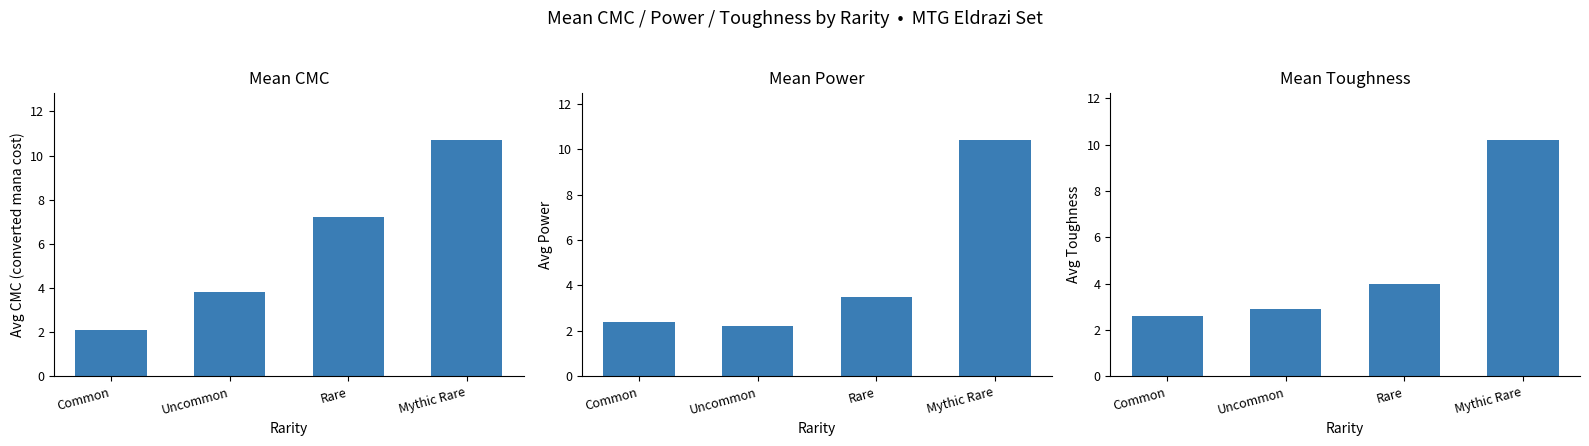

Which category has the lowest value across all series?

Common